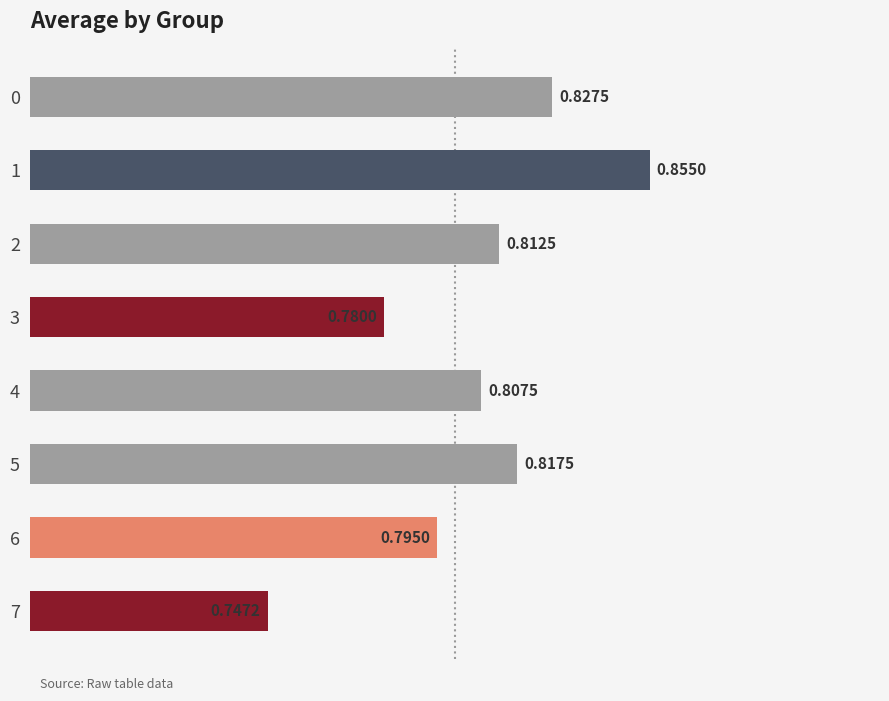

What is the sum of the values at 2 and 1?

1.7